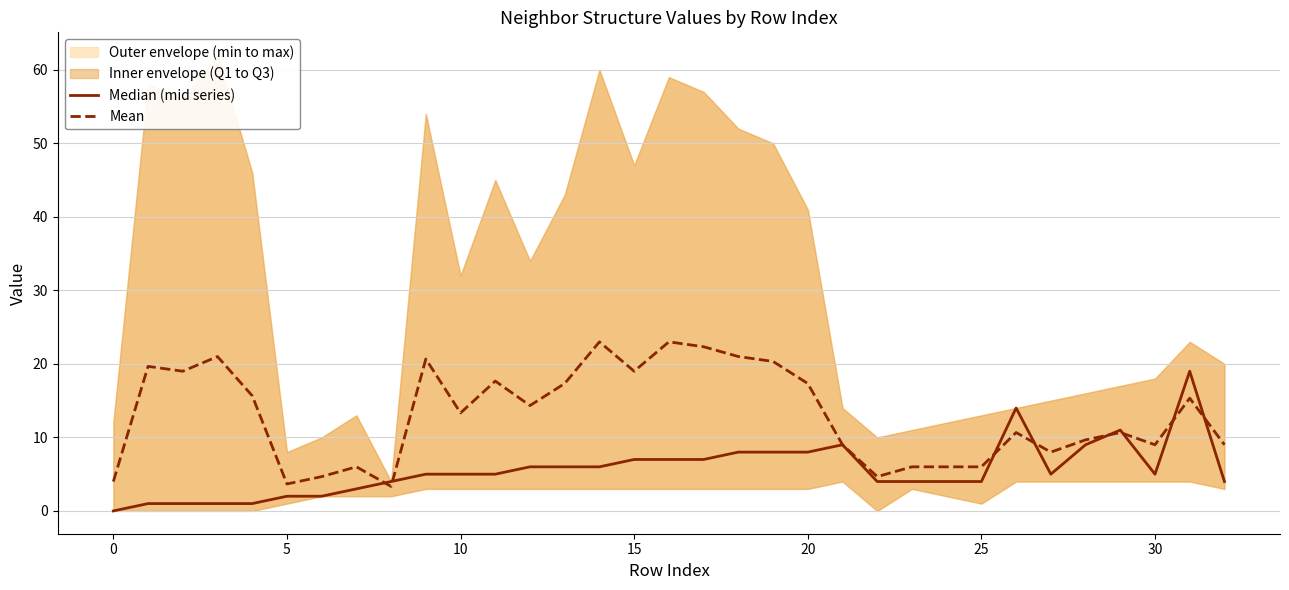

Between −5 and 12, which series saw the biggest shift?

Mean